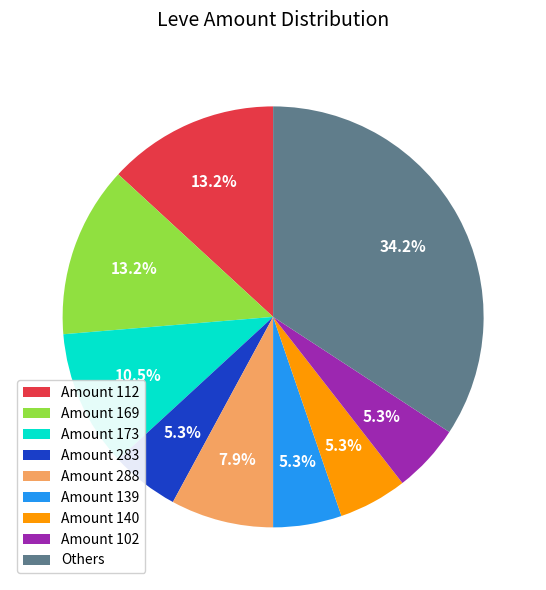

Between Amount 169 and Amount 283, which is larger?

Amount 169